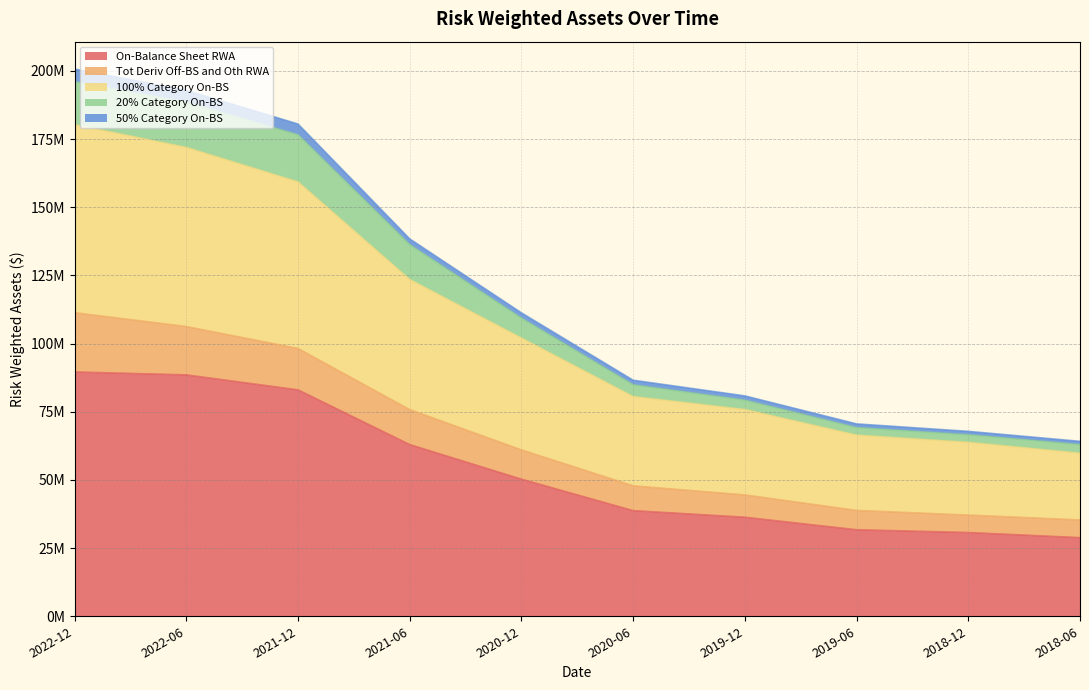

What is the difference between the On-Balance Sheet RWA values at 2020-12 and 2019-06?

18550728